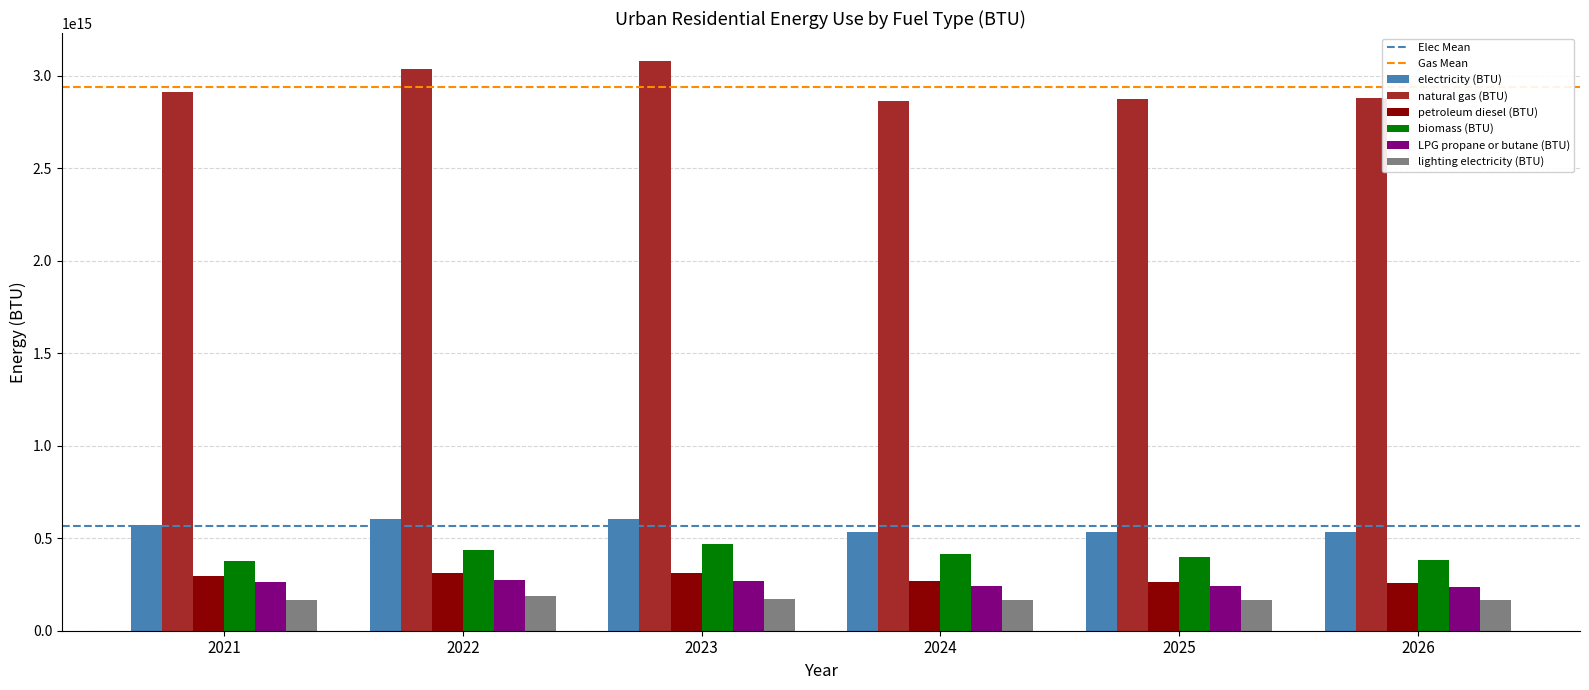

The electricity (BTU) series shows 533163782724844.1 at 2026. True or false?

True